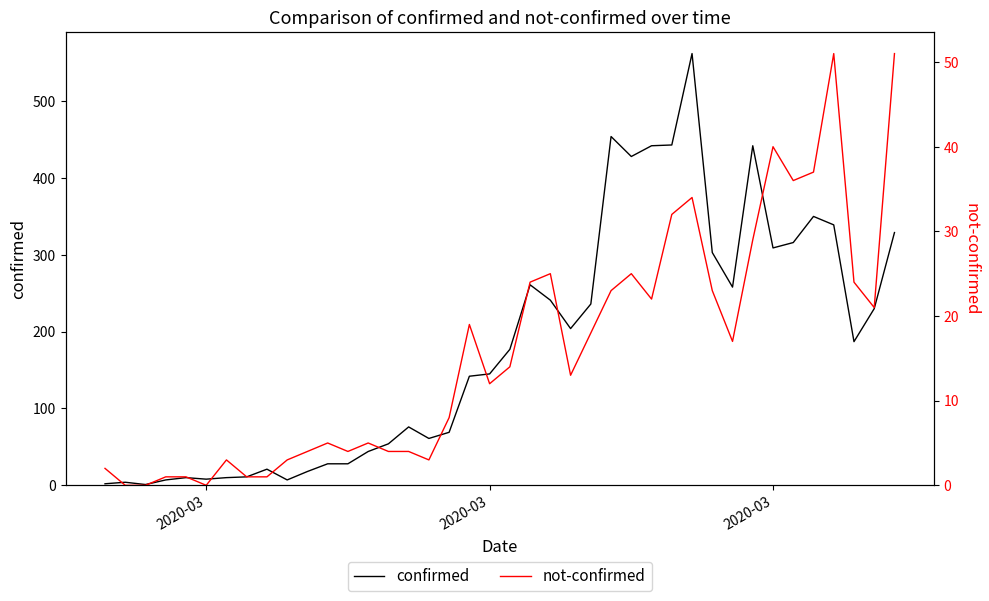

How many data points in confirmed are above 177?

19